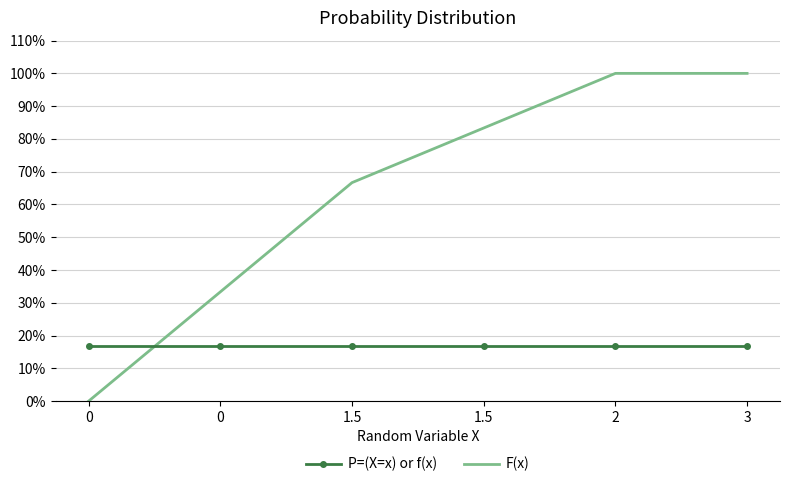

Reading left to right, list all the values displayed in this chart.

P=(X=x) or f(x): 0.2	0.2	0.2	0.2	0.2	0.2
F(x): 0.0	0.3	0.7	0.8	1.0	1.0